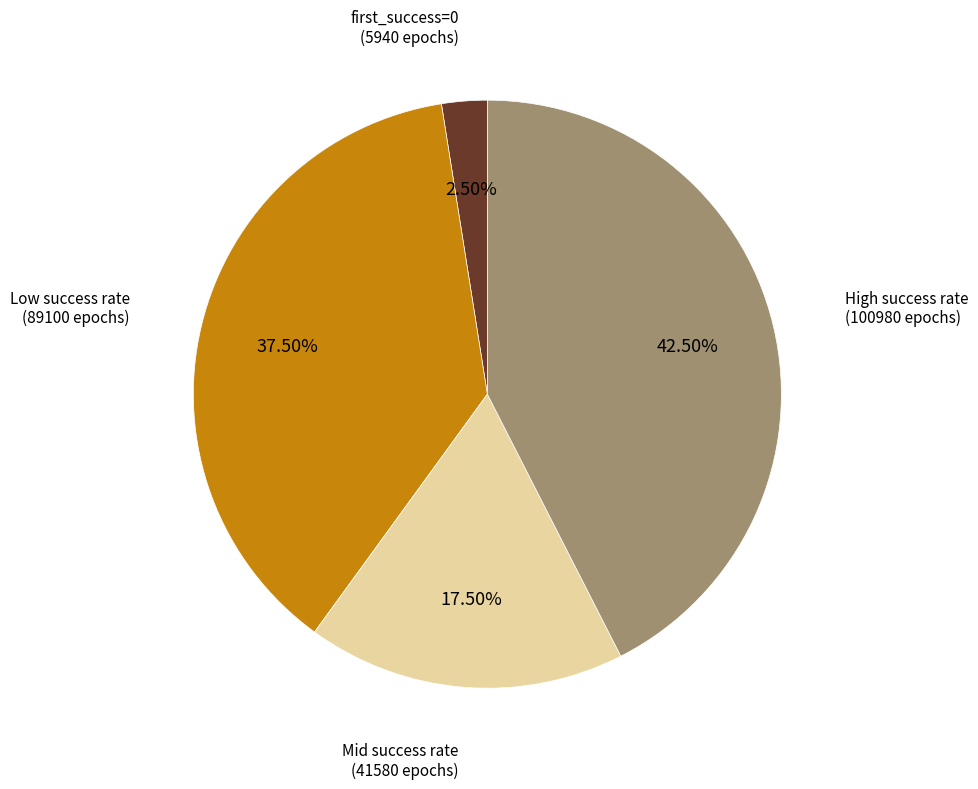

Is there any slice that represents more than half of the pie?

No